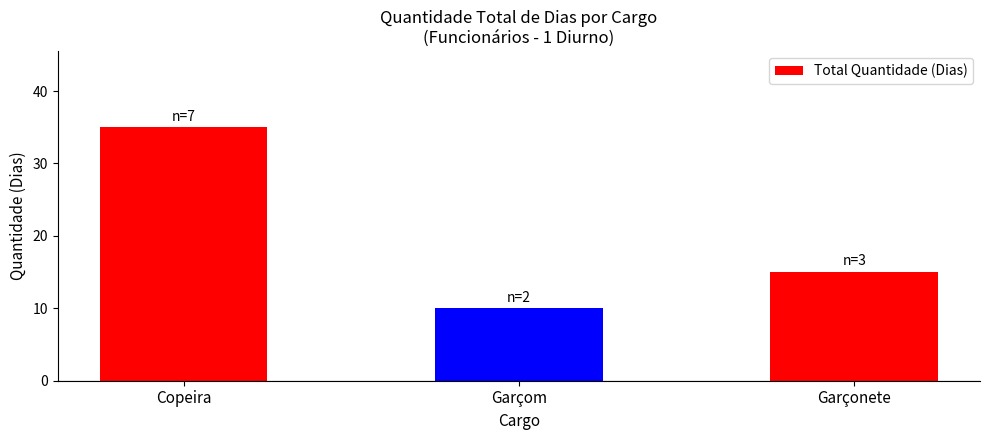

What is the smallest value displayed?

10